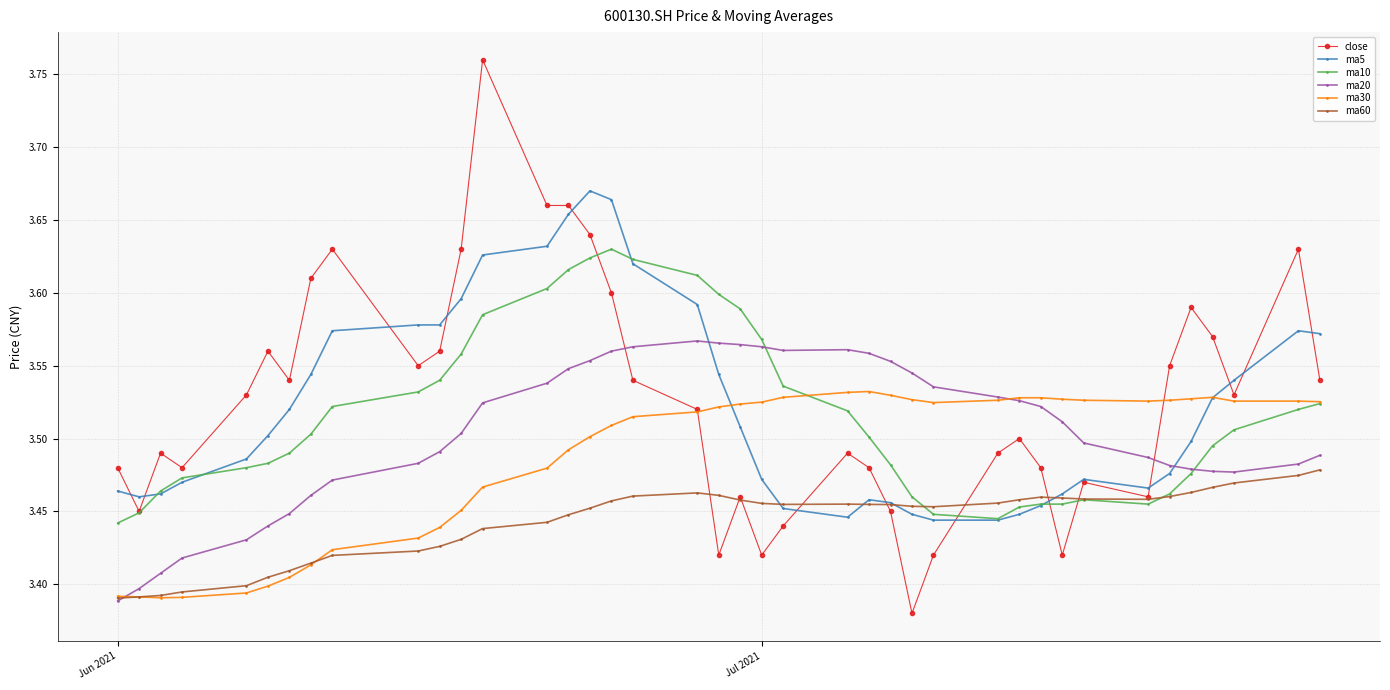

How many intersections are there between ma10 and ma30?

1